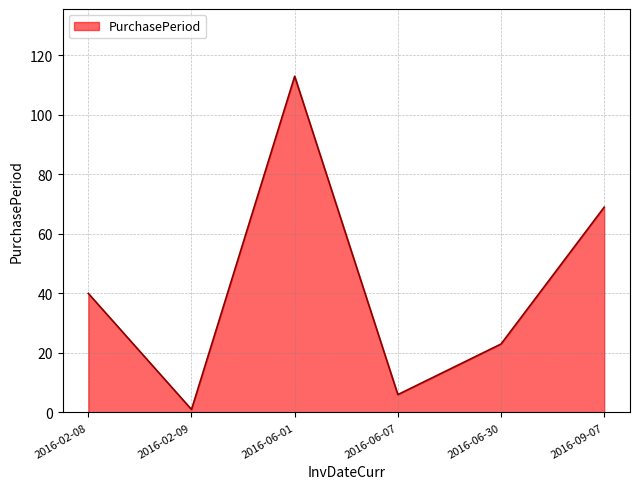

Is it true that the value at 2016-02-08 is 40?

True